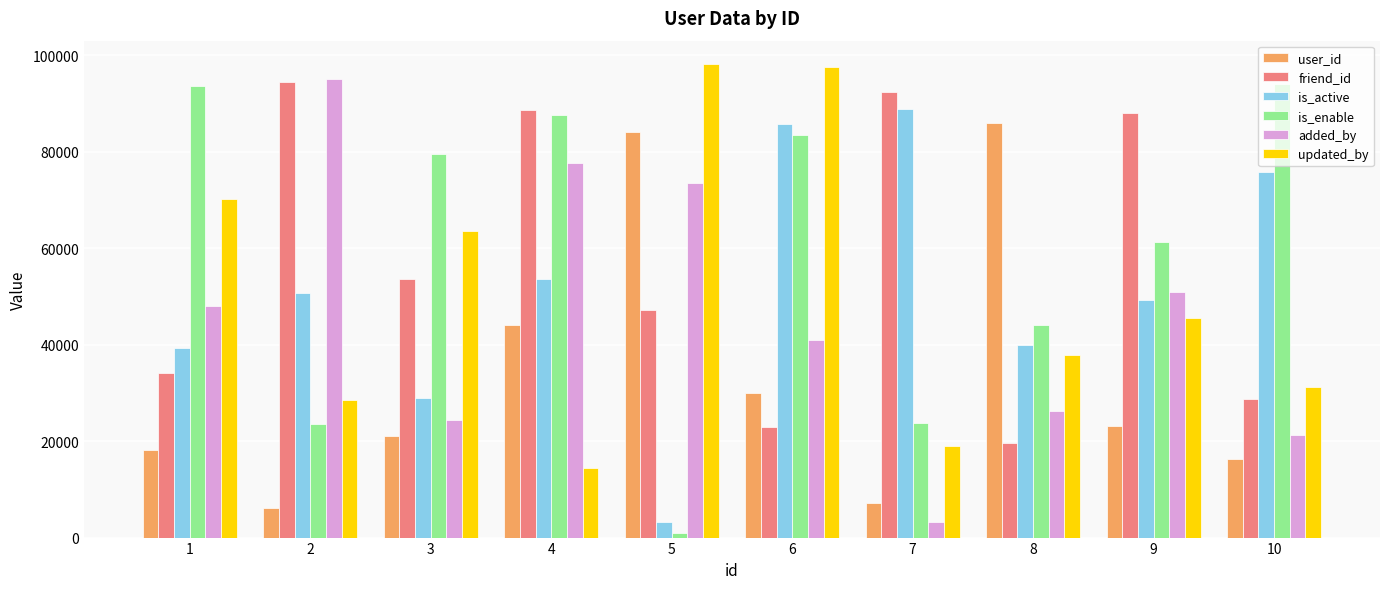

How many data points does each series have?

10